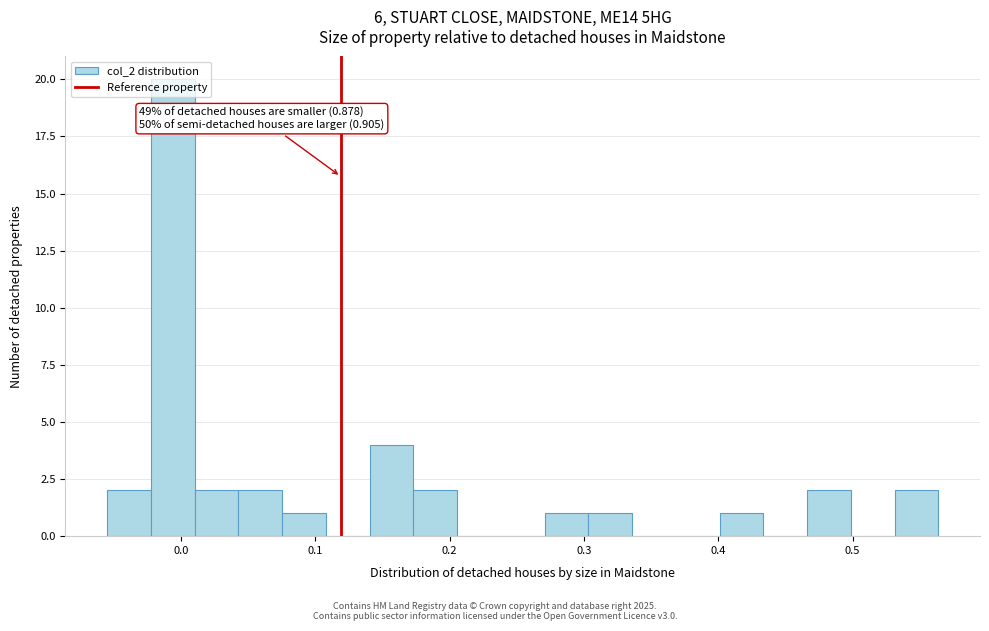

Around what value on the x-axis is the tallest bar? Give the approximate position of its centre, as read against the axis.

-0.01